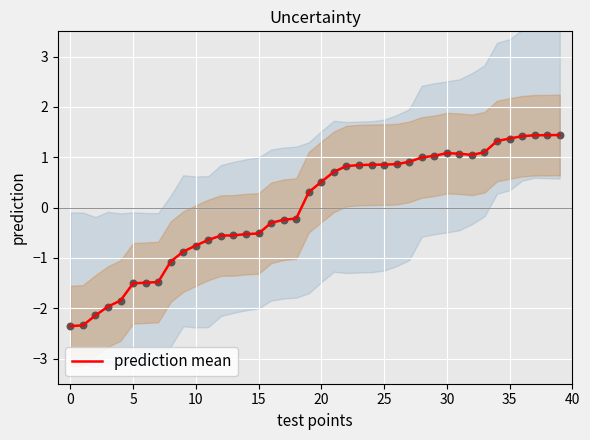

What is the lowest value of the prediction mean series?

-2.4